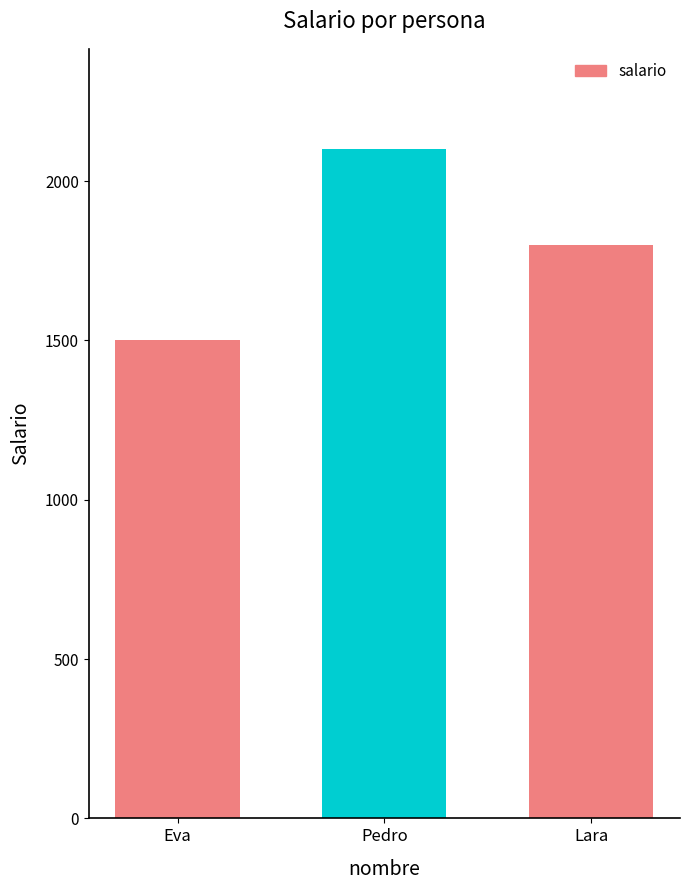

How many categories are shown in the chart?

3